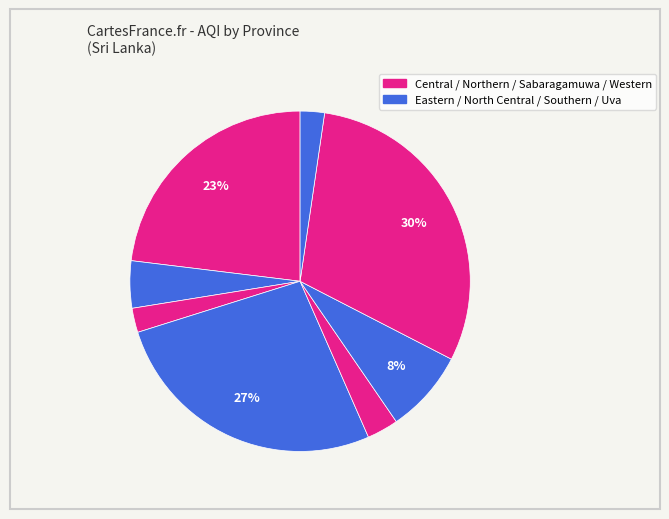

What is the largest slice in the pie chart?

Western